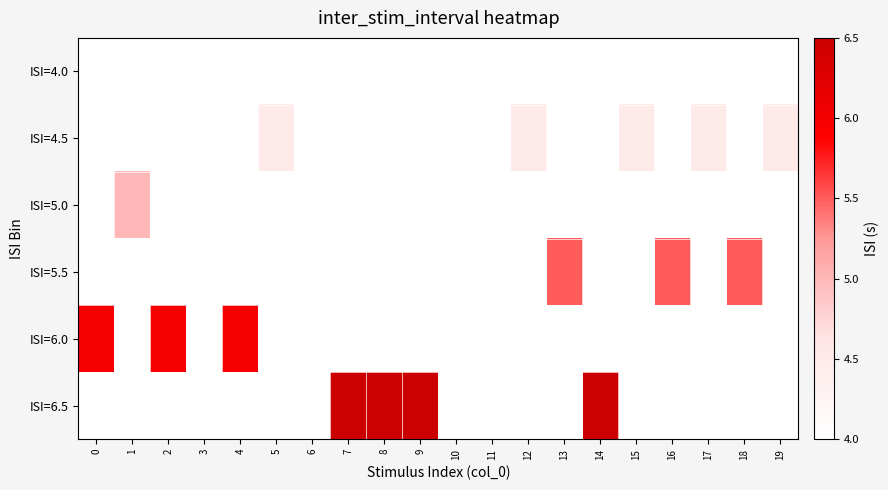

Reading right to left, what are all the values shown in this chart?

ISI=4.0: 19=0.0	18=0.0	17=0.0	16=0.0	15=0.0	14=0.0	13=0.0	12=0.0	11=4.0	10=4.0	9=0.0	8=0.0	7=0.0	6=4.0	5=0.0	4=0.0	3=4.0	2=0.0	1=0.0	0=0.0
ISI=4.5: 19=4.5	18=0.0	17=4.5	16=0.0	15=4.5	14=0.0	13=0.0	12=4.5	11=0.0	10=0.0	9=0.0	8=0.0	7=0.0	6=0.0	5=4.5	4=0.0	3=0.0	2=0.0	1=0.0	0=0.0
ISI=5.0: 19=0.0	18=0.0	17=0.0	16=0.0	15=0.0	14=0.0	13=0.0	12=0.0	11=0.0	10=0.0	9=0.0	8=0.0	7=0.0	6=0.0	5=0.0	4=0.0	3=0.0	2=0.0	1=5.0	0=0.0
ISI=5.5: 19=0.0	18=5.5	17=0.0	16=5.5	15=0.0	14=0.0	13=5.5	12=0.0	11=0.0	10=0.0	9=0.0	8=0.0	7=0.0	6=0.0	5=0.0	4=0.0	3=0.0	2=0.0	1=0.0	0=0.0
ISI=6.0: 19=0.0	18=0.0	17=0.0	16=0.0	15=0.0	14=0.0	13=0.0	12=0.0	11=0.0	10=0.0	9=0.0	8=0.0	7=0.0	6=0.0	5=0.0	4=6.0	3=0.0	2=6.0	1=0.0	0=6.0
ISI=6.5: 19=0.0	18=0.0	17=0.0	16=0.0	15=0.0	14=6.5	13=0.0	12=0.0	11=0.0	10=0.0	9=6.5	8=6.5	7=6.5	6=0.0	5=0.0	4=0.0	3=0.0	2=0.0	1=0.0	0=0.0